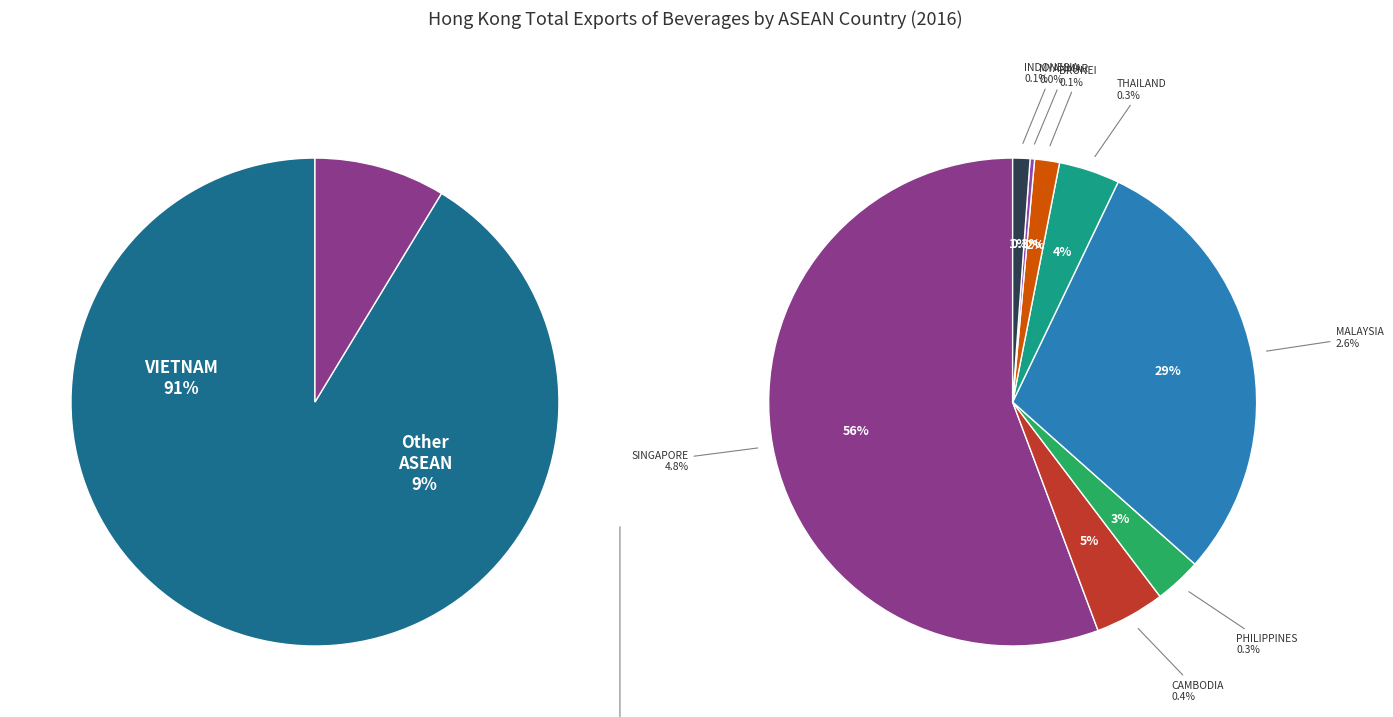

Count the number of slices in the pie.

9